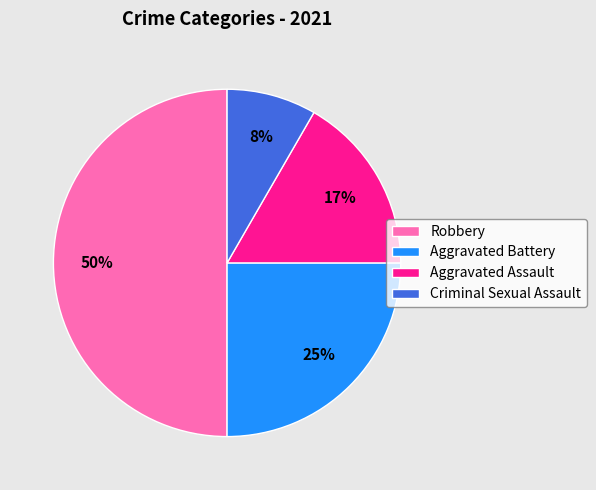

Is Criminal Sexual Assault the majority of the pie?

No